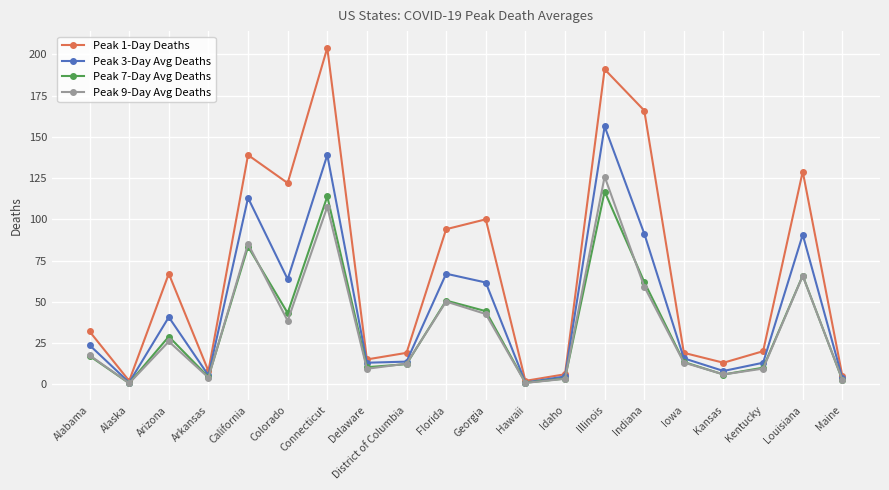

At which label does Peak 7-Day Avg Deaths first exceed 17?

Alabama